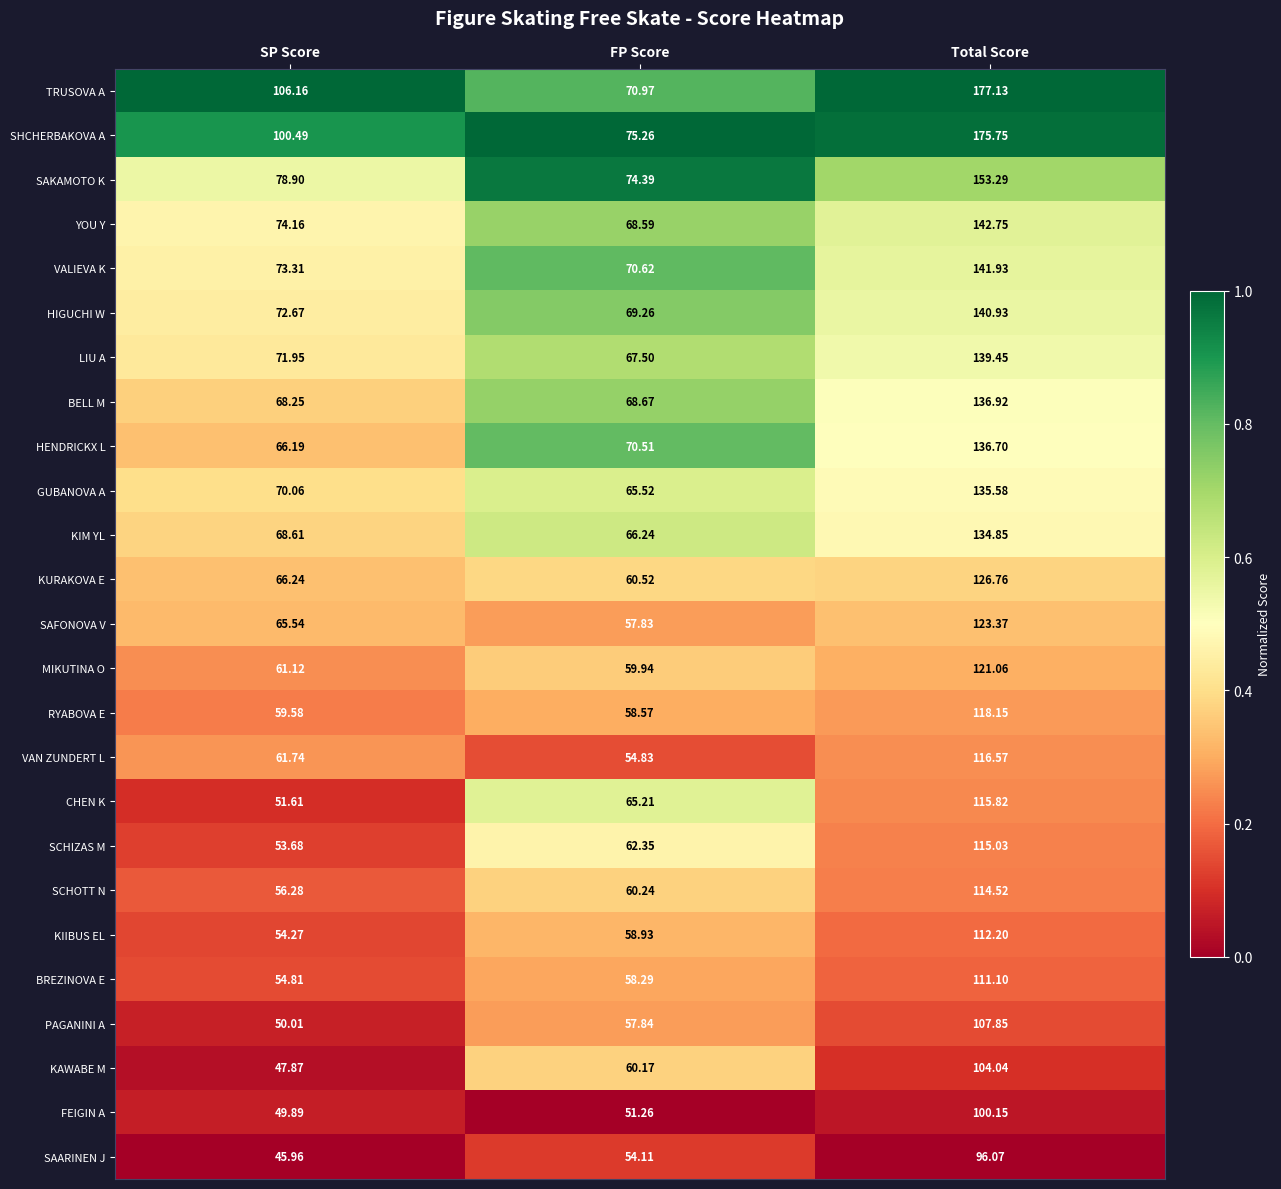

Which series has the widest spread of values?

TRUSOVA A